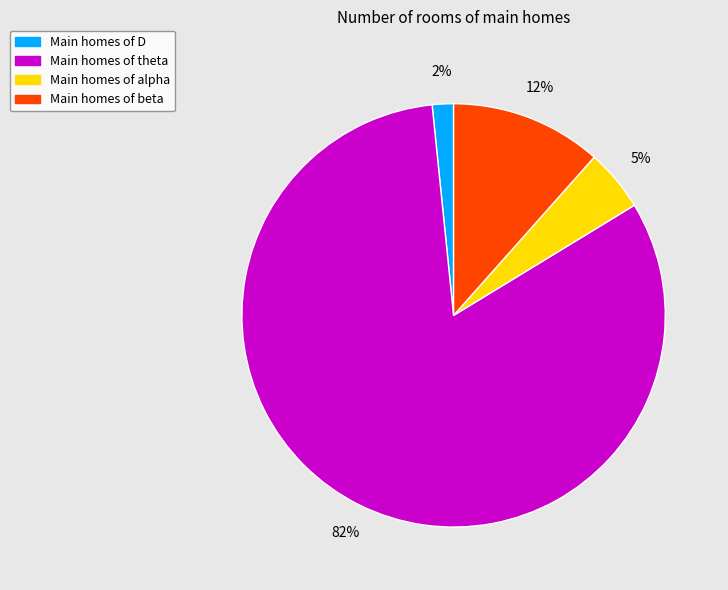

Which slice represents more than half of the pie?

Main homes of theta